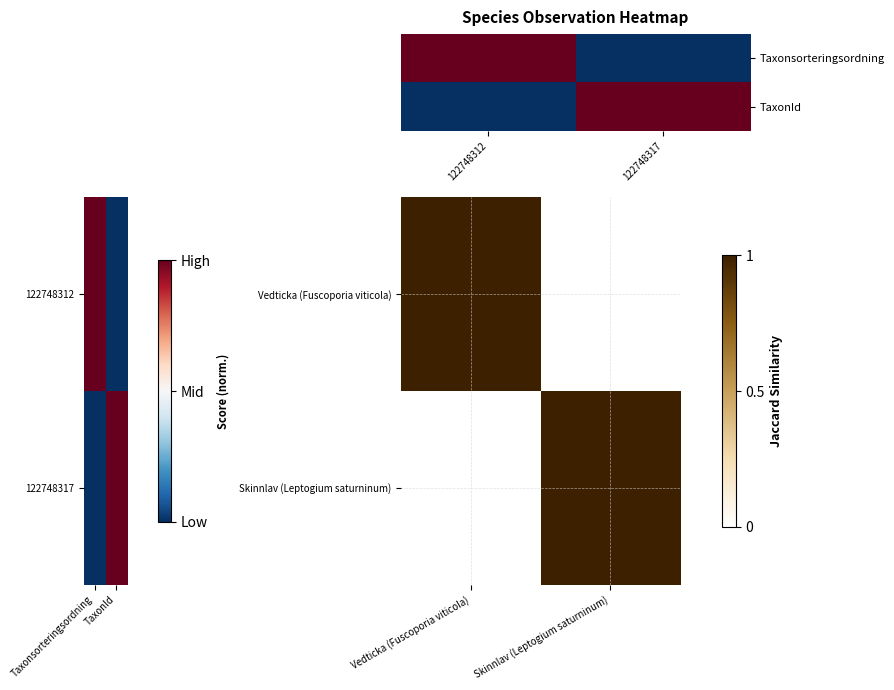

Reading left to right, list all the values displayed in this chart.

Vedticka (Fuscoporia viticola): Vedticka (Fuscoporia viticola)=1.0	Skinnlav (Leptogium saturninum)=0.0
Skinnlav (Leptogium saturninum): Vedticka (Fuscoporia viticola)=0.0	Skinnlav (Leptogium saturninum)=1.0